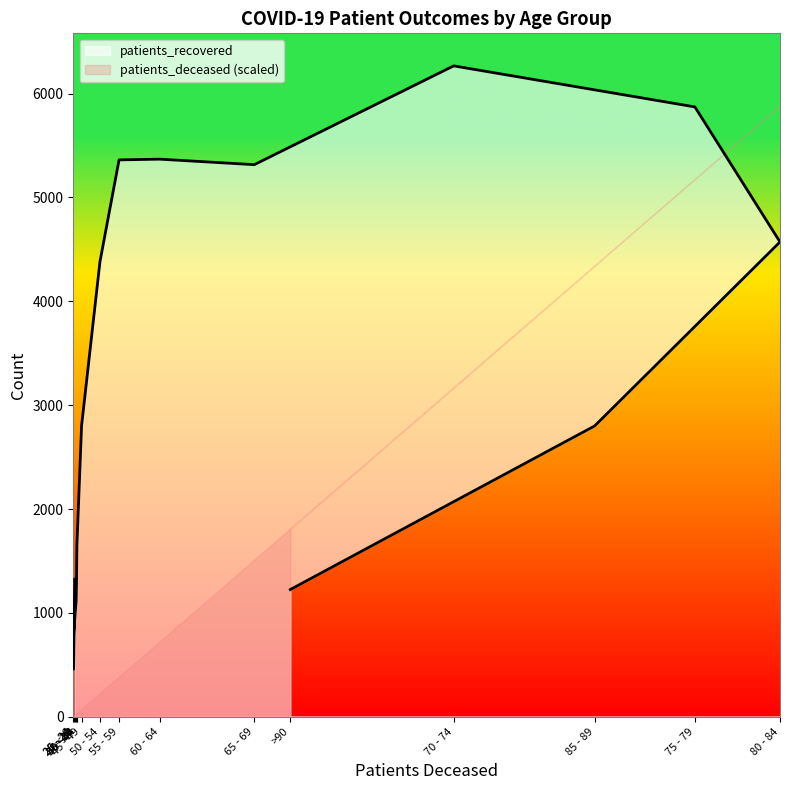

How many distinct data groups are displayed?

2